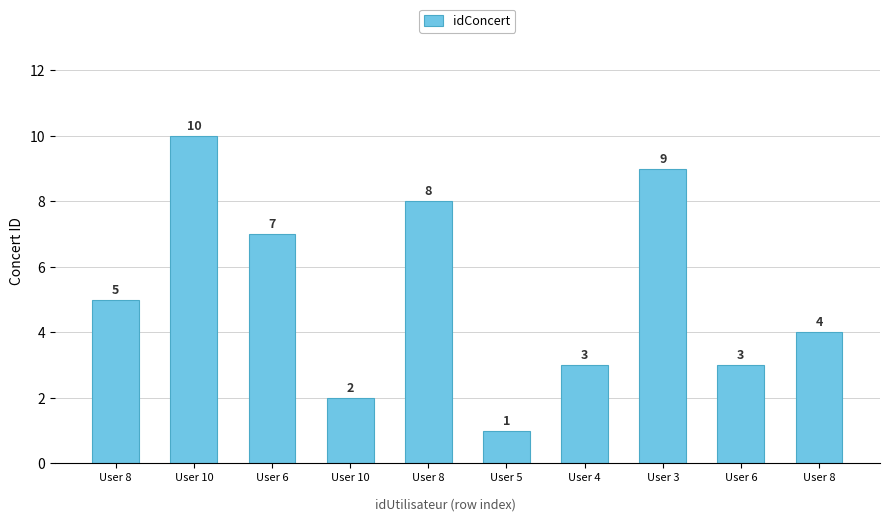

How many bars are there in total?

10